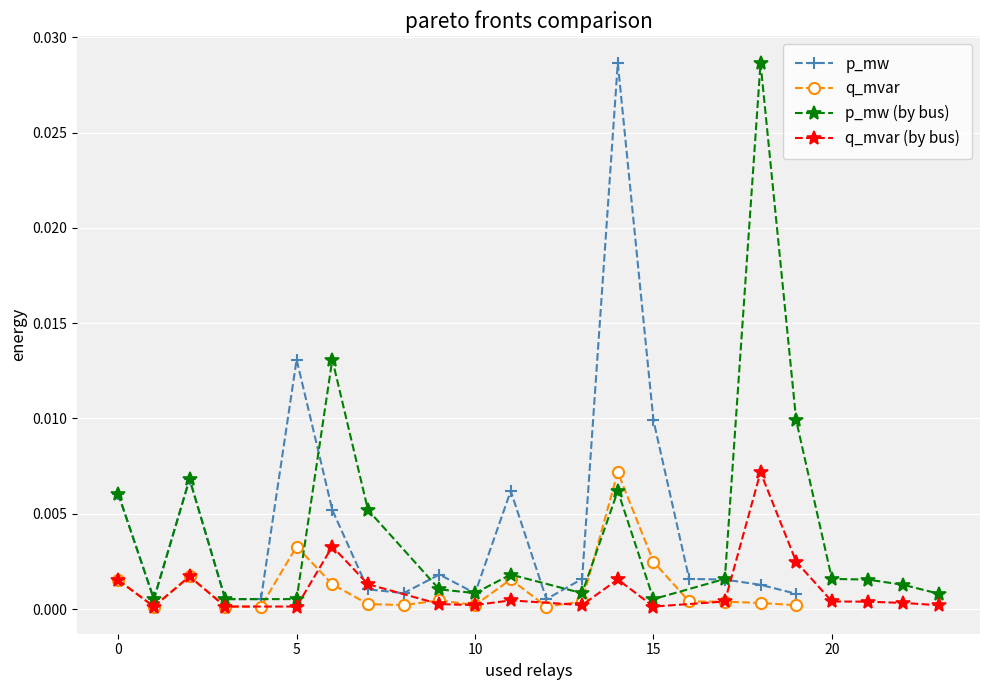

How many data points does each series have?

20